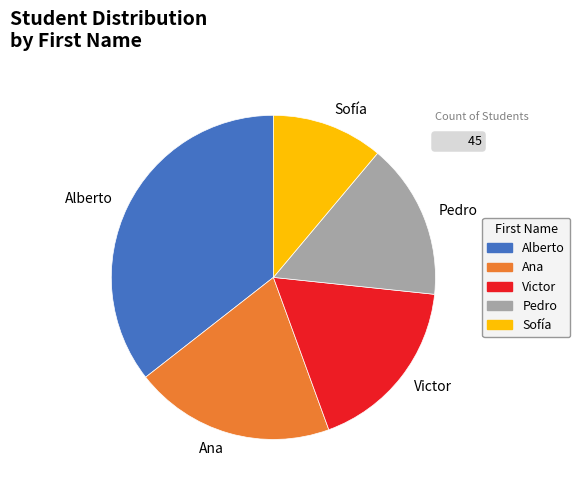

Which has a higher value, Alberto or Ana?

Alberto